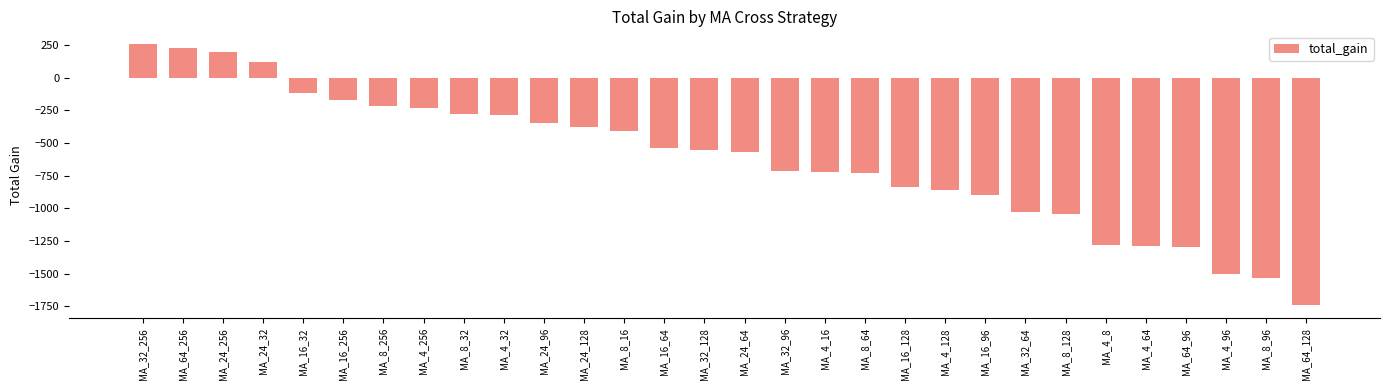

What is the average value?

-626.3